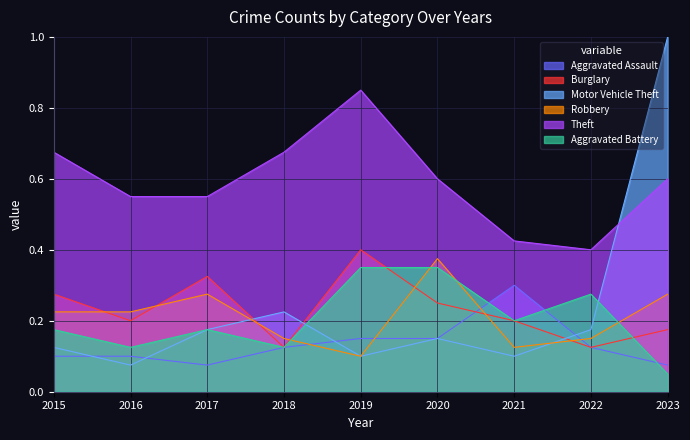

At how many categories does at least one series exceed 0?

9